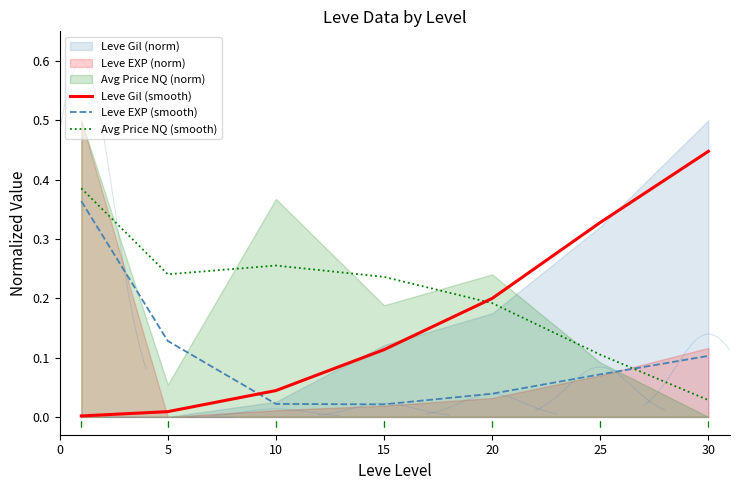

In Avg Price NQ (smooth), how many points are higher than both neighbors (excluding endpoints)?

1